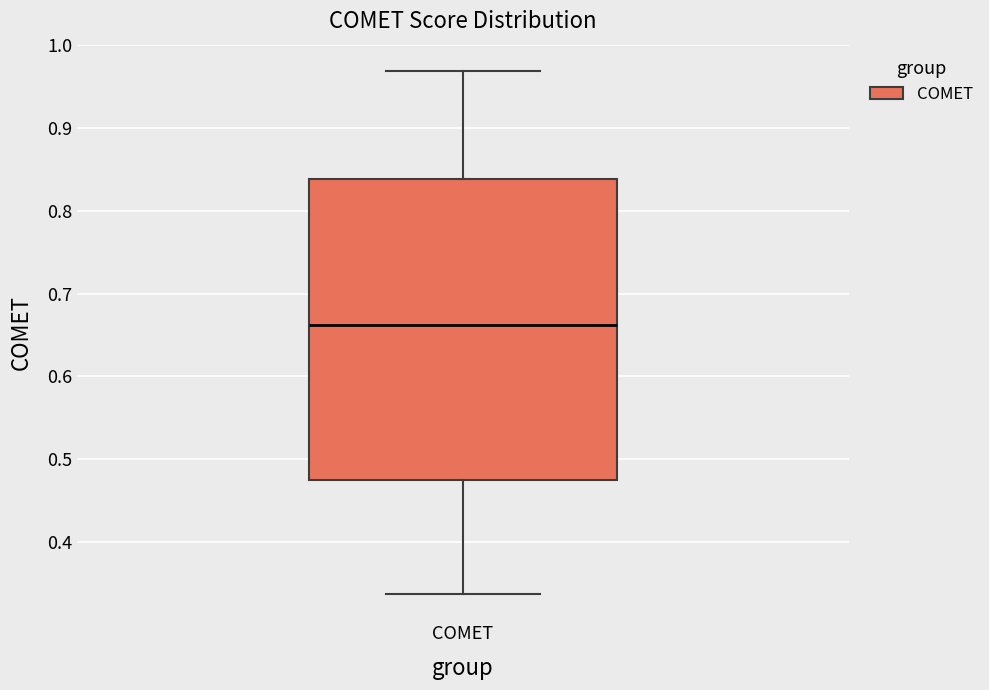

Where does the lower whisker of the box for COMET end on the y-axis? The values are not printed on the chart, so give them approximately, as read against the axis.

0.34